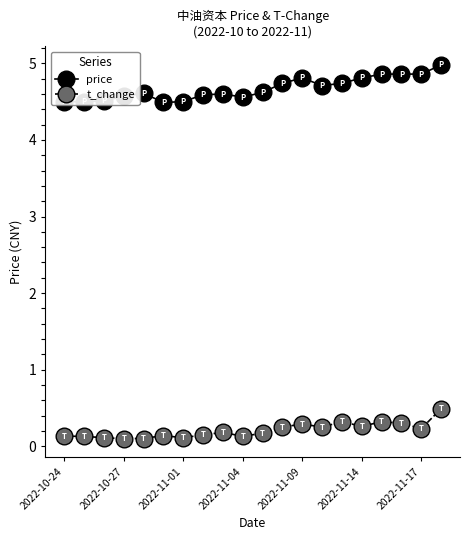

Does the chart have visible grid lines?

No